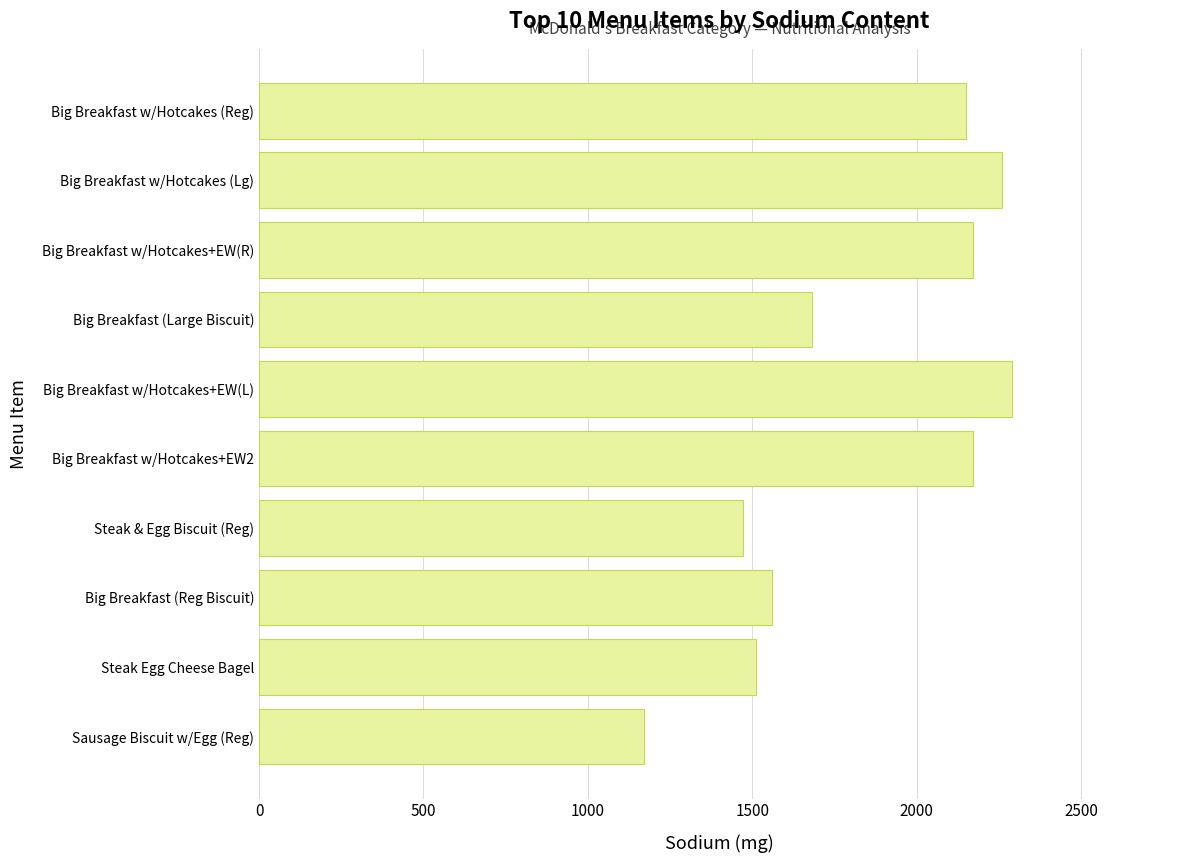

How many values are below 2150?

5